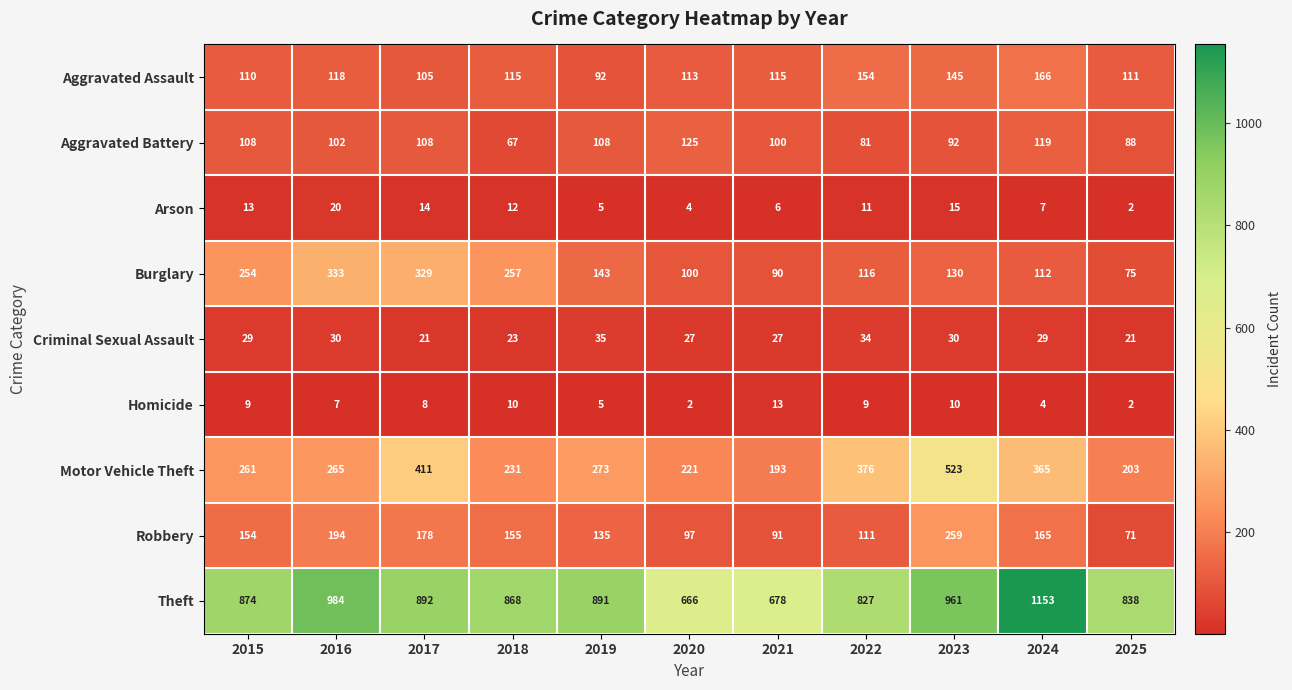

How many distinct data groups are displayed?

9